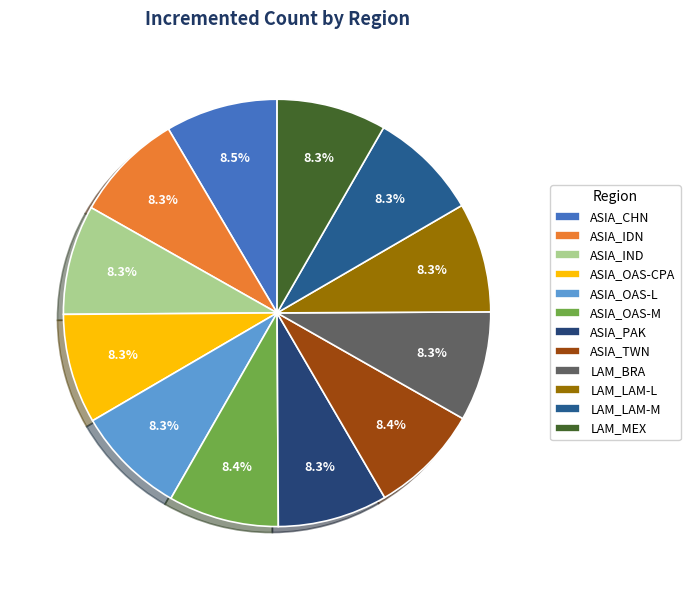

Is it true that ASIA_TWN is 8% of the pie?

True